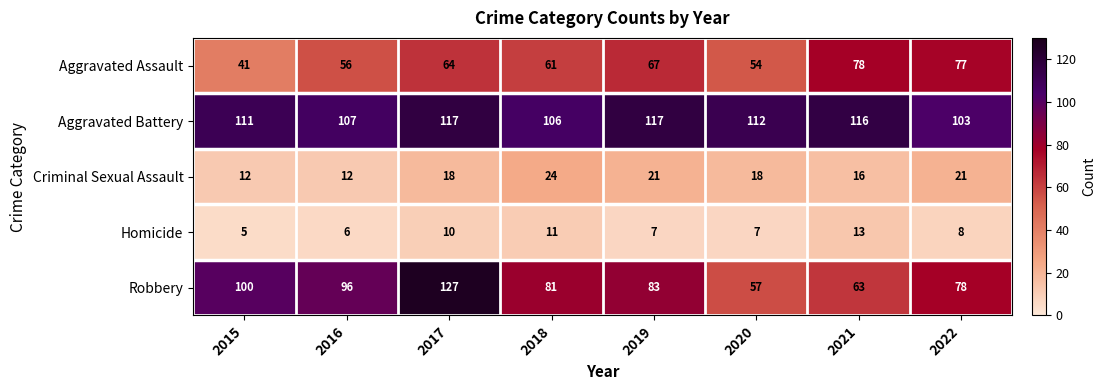

What is the spread (max minus min) of values at 2019?

110